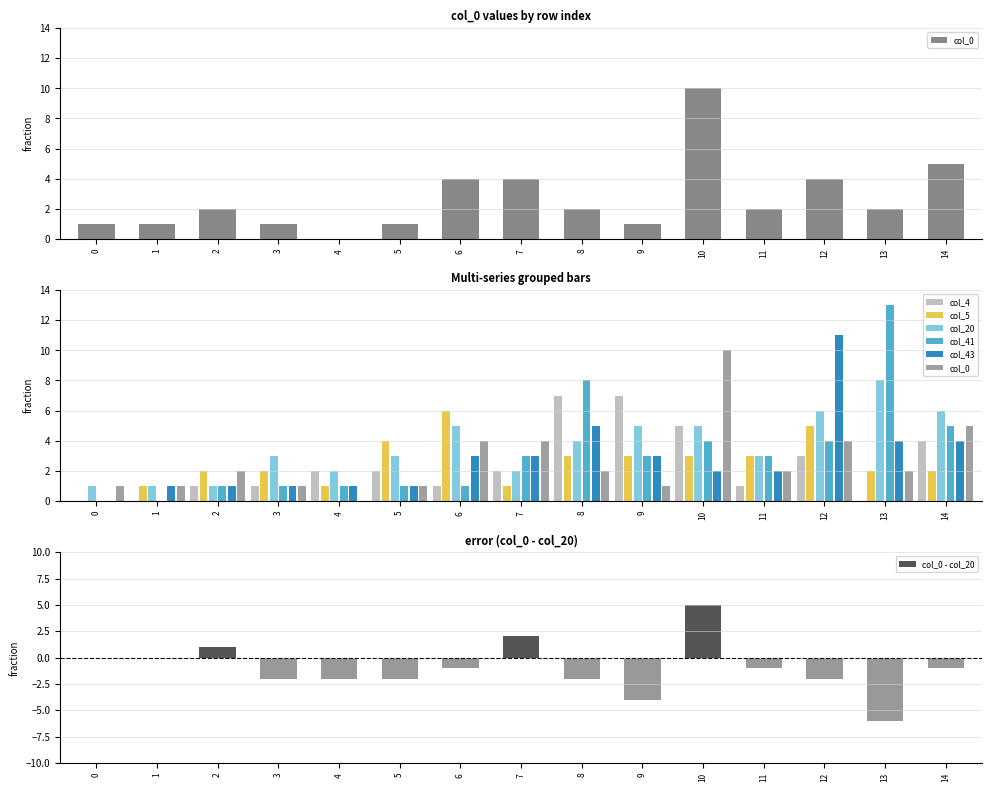

Which series has the largest total across all categories?

col_20